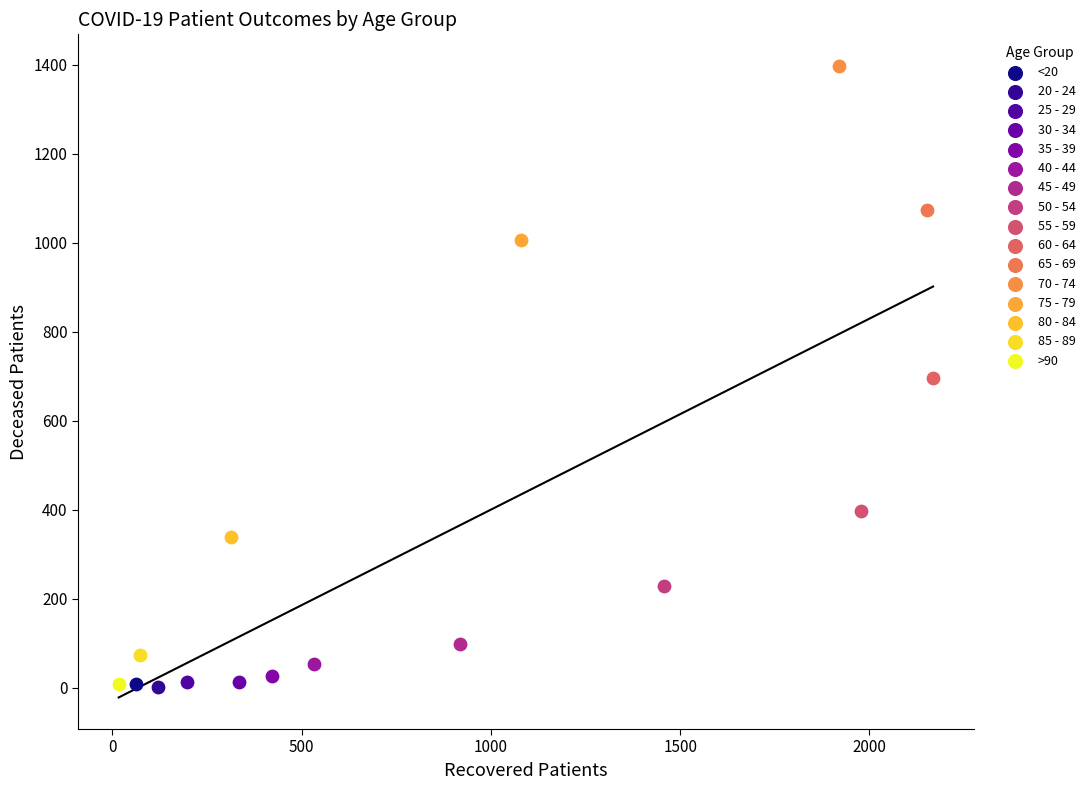

Which series contains the highest Y value?

70 - 74